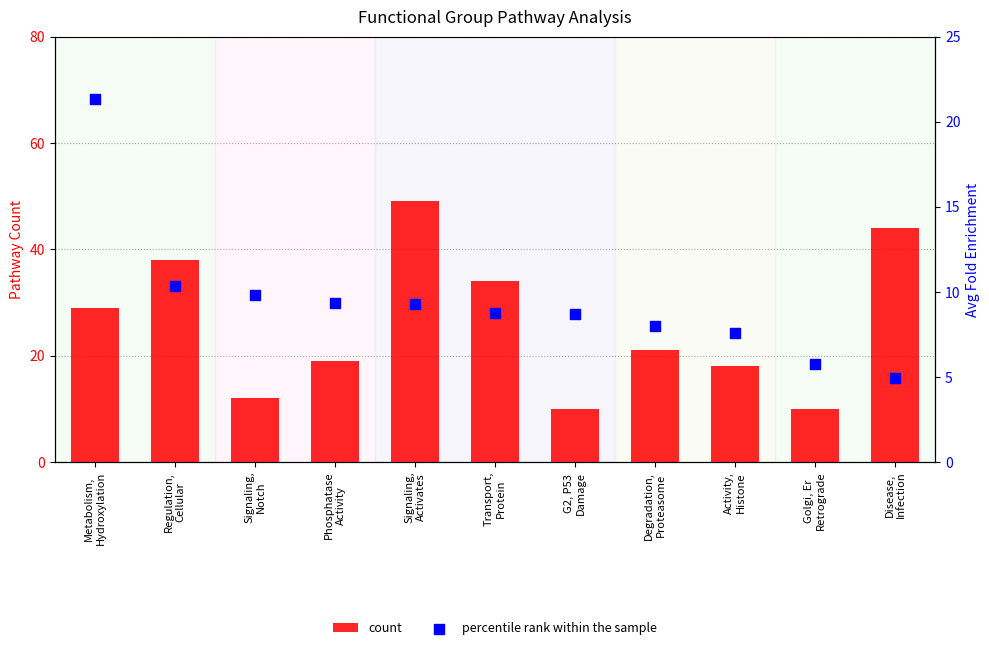

Is the value of percentile rank within the sample at Signaling,
Notch greater than the value of count at Metabolism,
Hydroxylation?

No